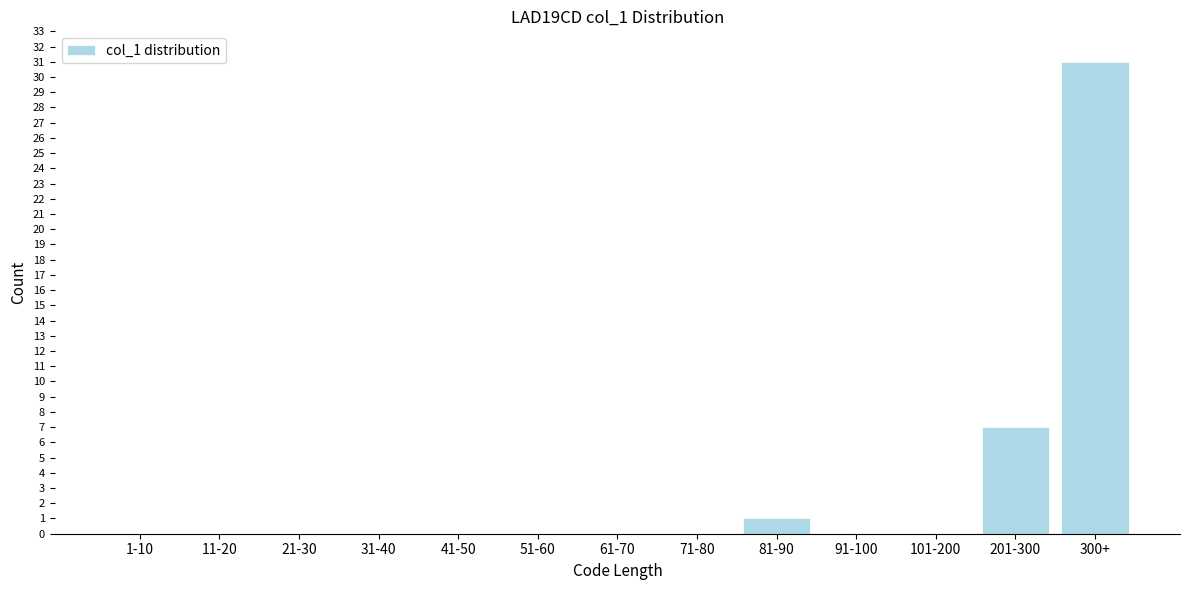

Reading left to right, list all the values displayed in this chart.

1-10=0	11-20=0	21-30=0	31-40=0	41-50=0	51-60=0	61-70=0	71-80=0	81-90=1	91-100=0	101-200=0	201-300=7	300+=31